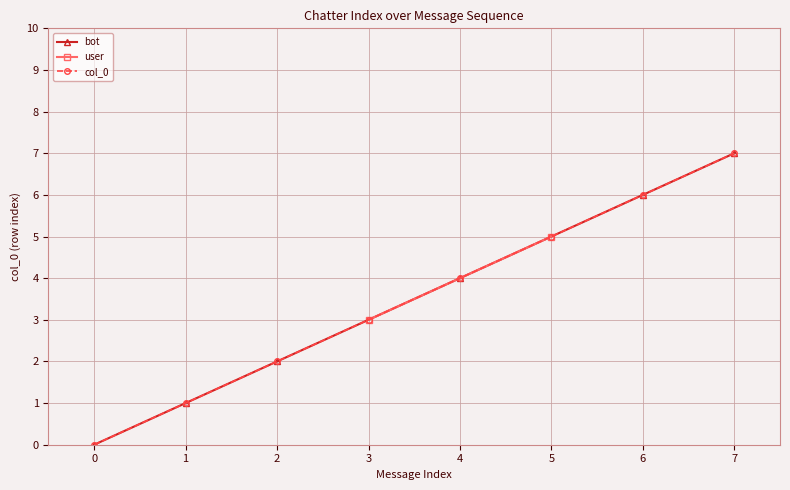

What is the difference between the maximum and minimum values?

7